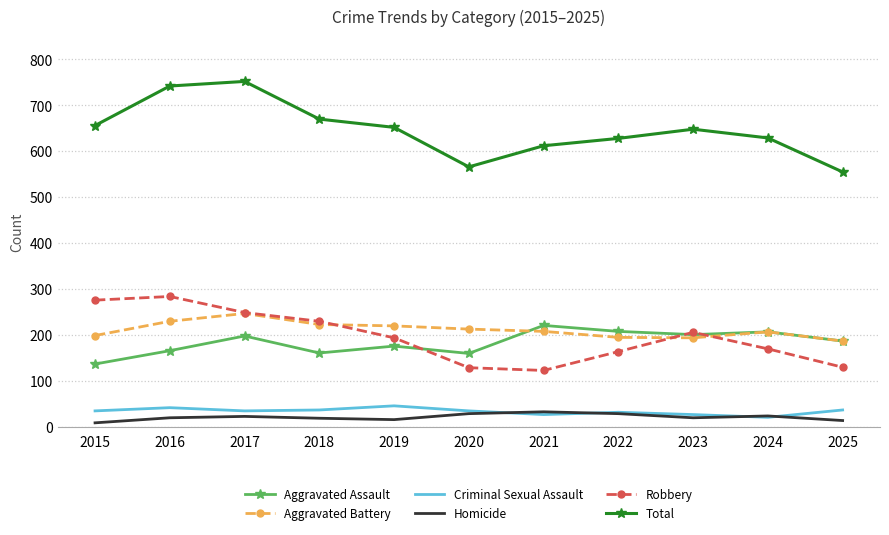

Where is Aggravated Assault nearest to the value 179?

2019